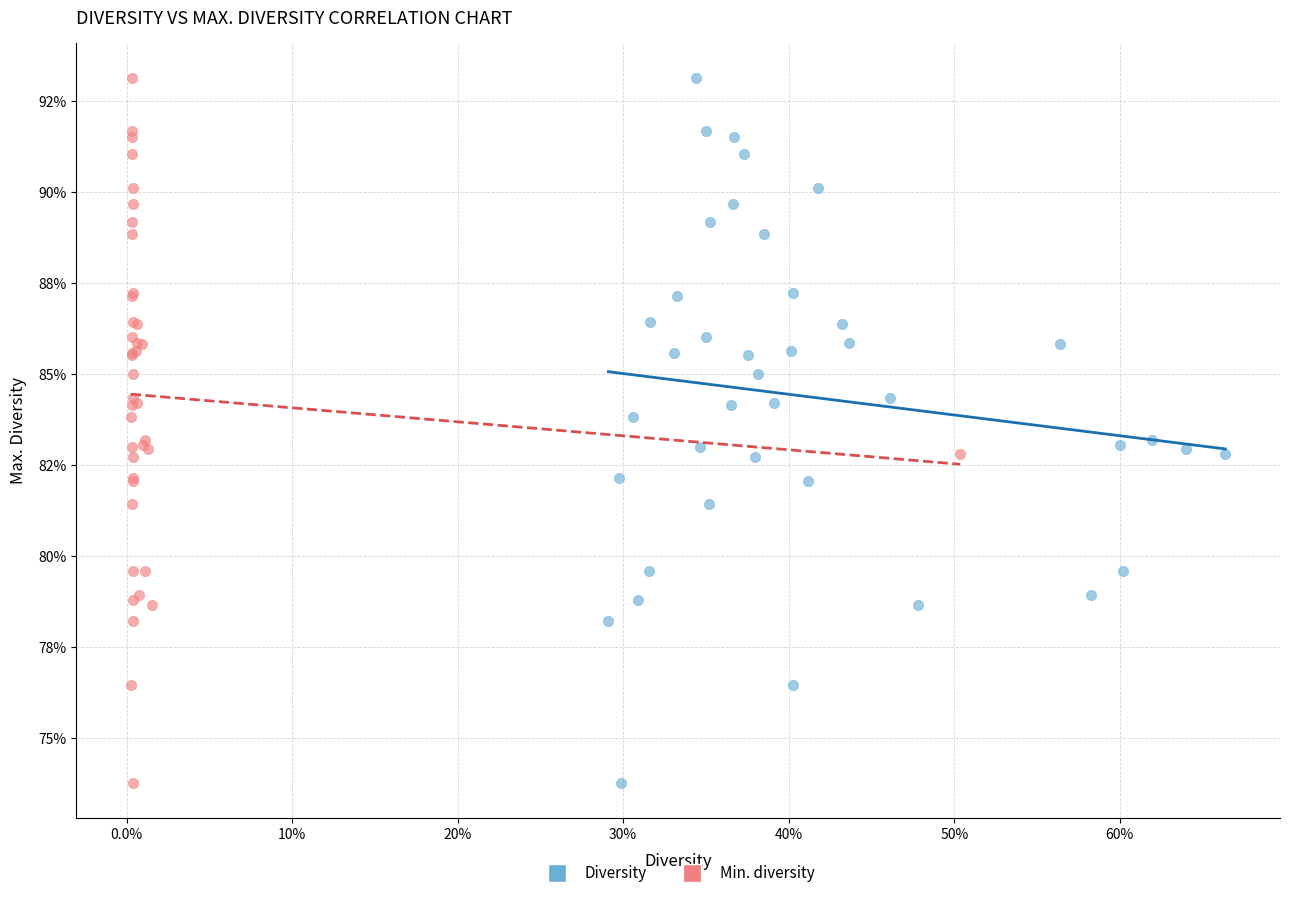

What are all the series names shown in the legend?

Diversity, Min. diversity